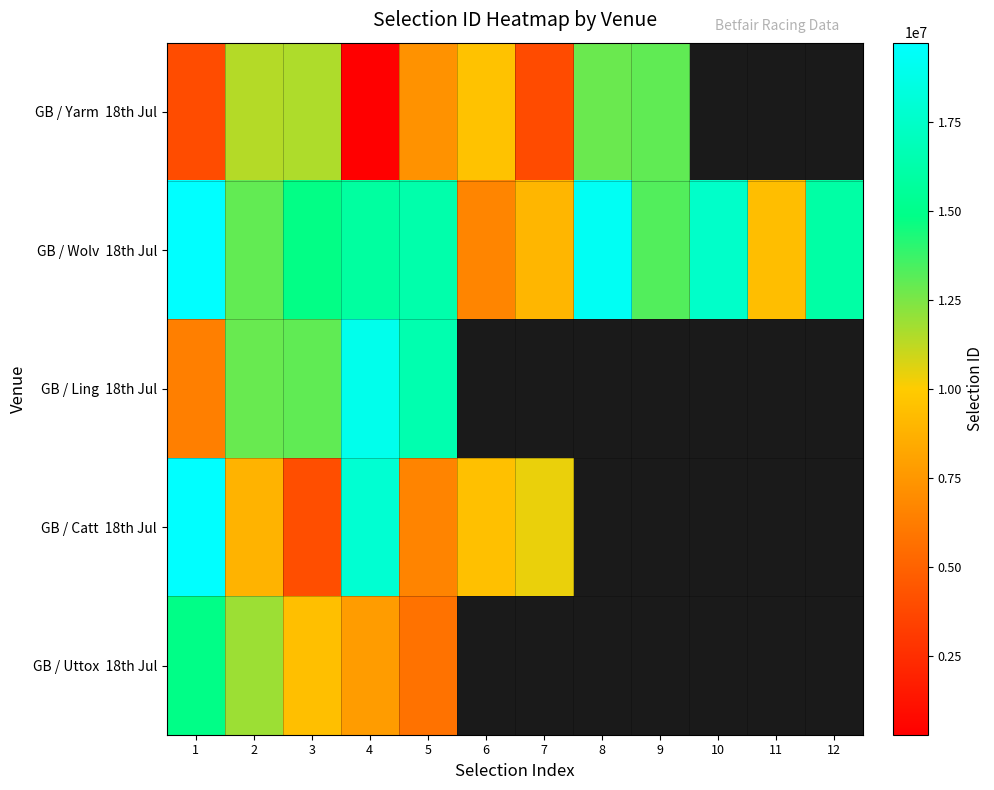

Is it true that GB / Wolv 18th Jul equals 5287895.6 at 7?

False